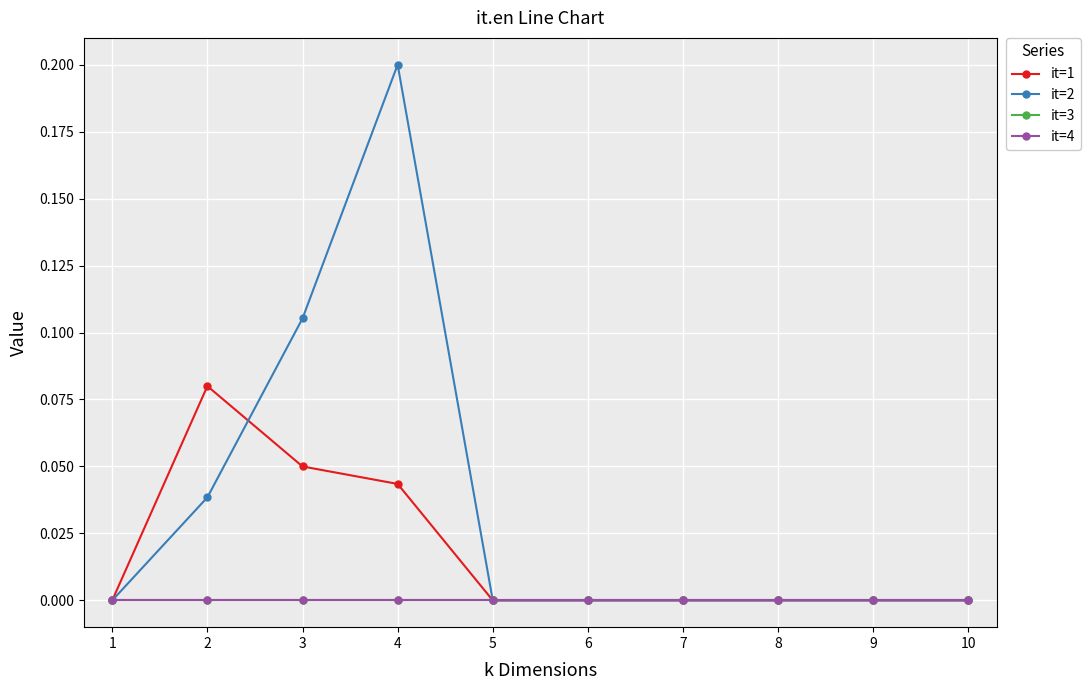

Rank the series at 10 from highest to lowest value.

it=1, it=2, it=3, it=4